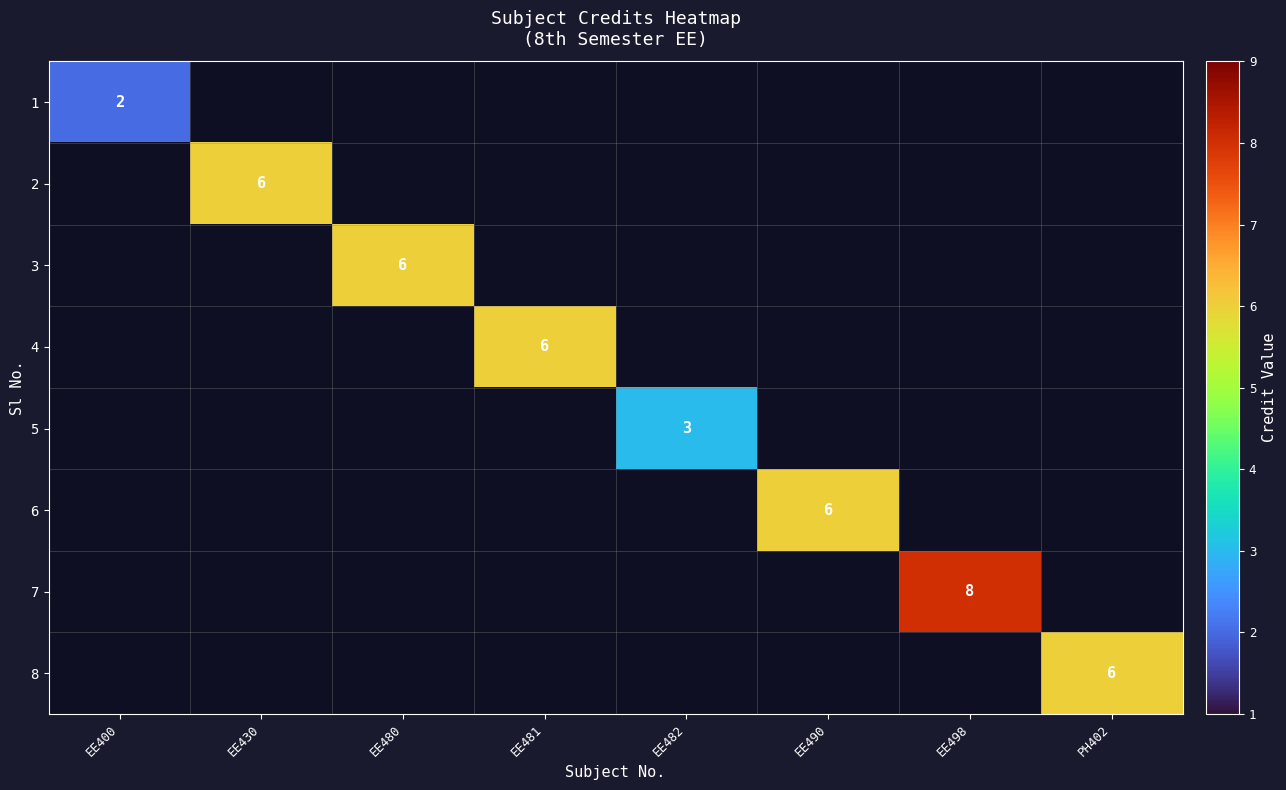

What is the spread (max minus min) of values at EE480?

6